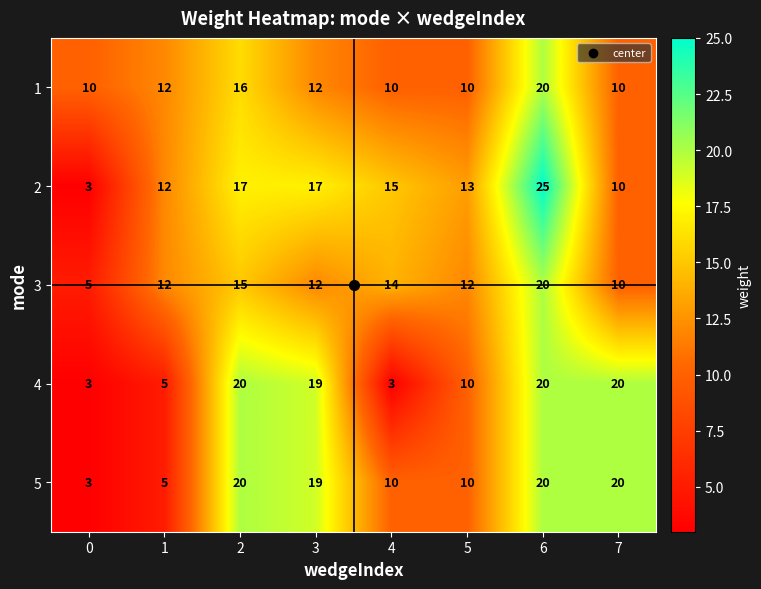

True or false: 2 has a value of 10 at 2.

False